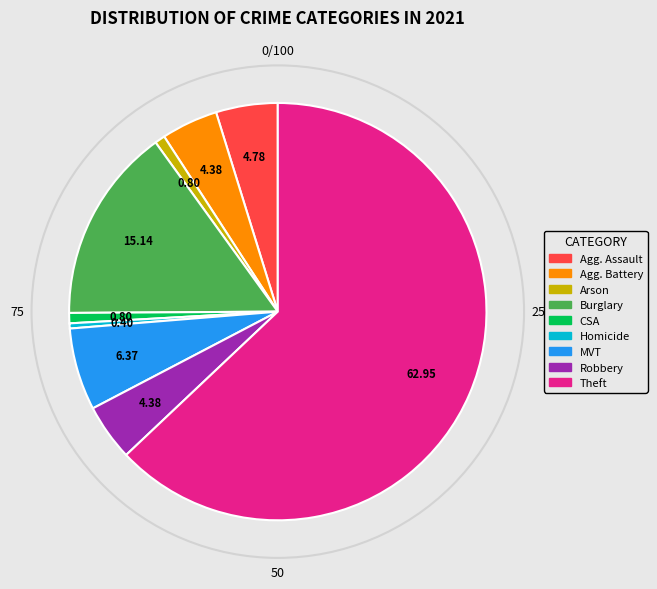

Does any single category account for the majority?

Yes